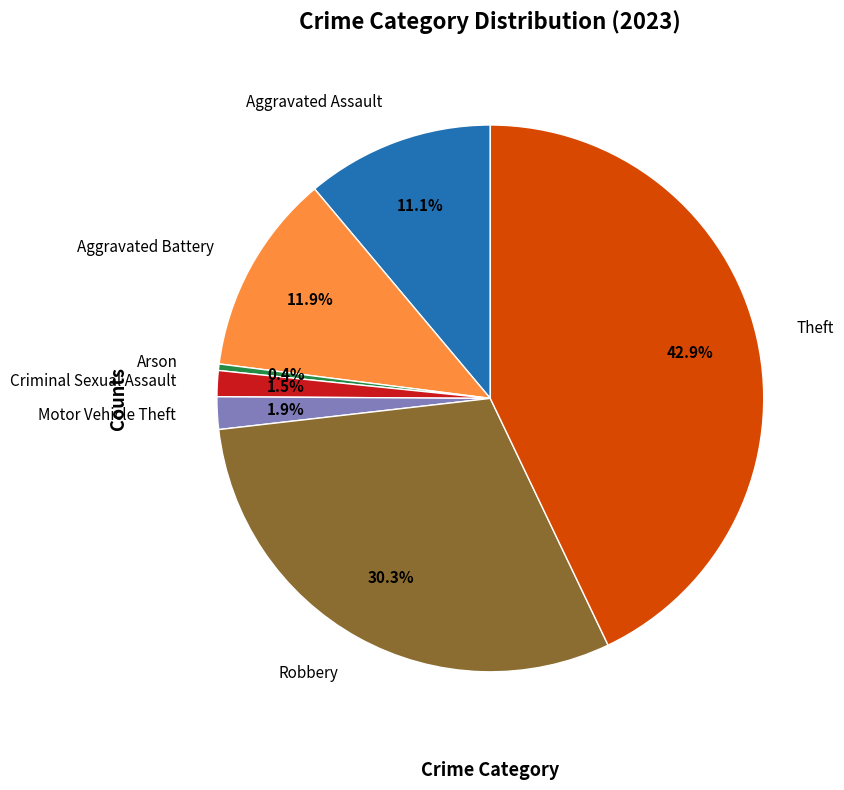

The Motor Vehicle Theft slice represents 10% of the pie. True or false?

False